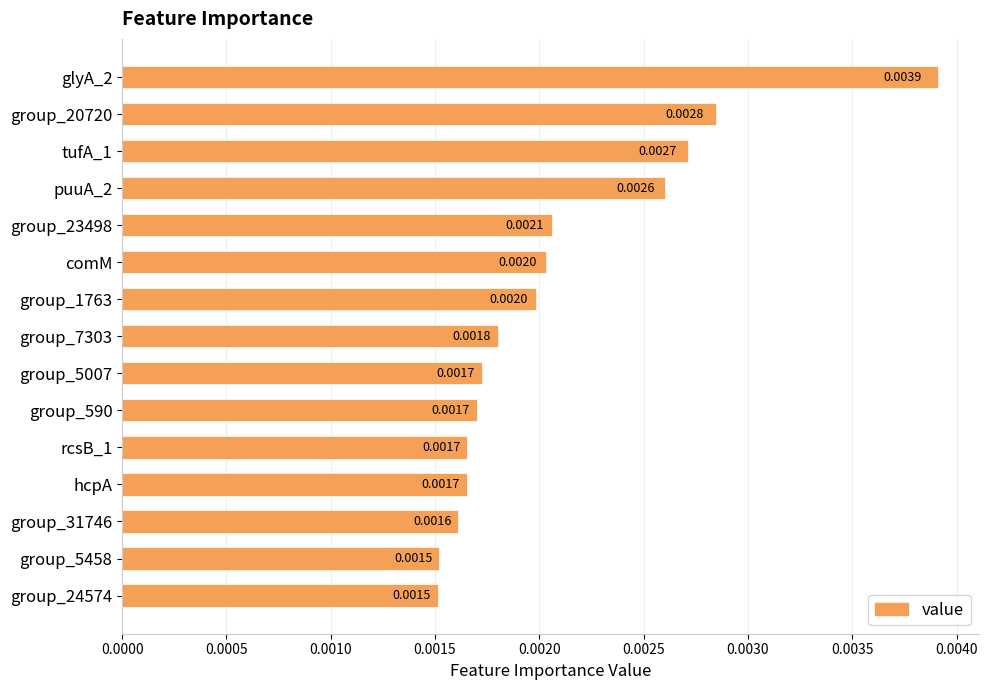

Which has a higher value, group_20720 or group_590?

group_20720